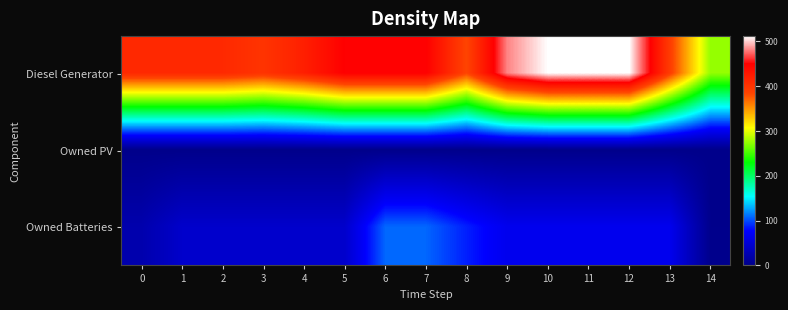

Which series has the widest spread of values?

row_0